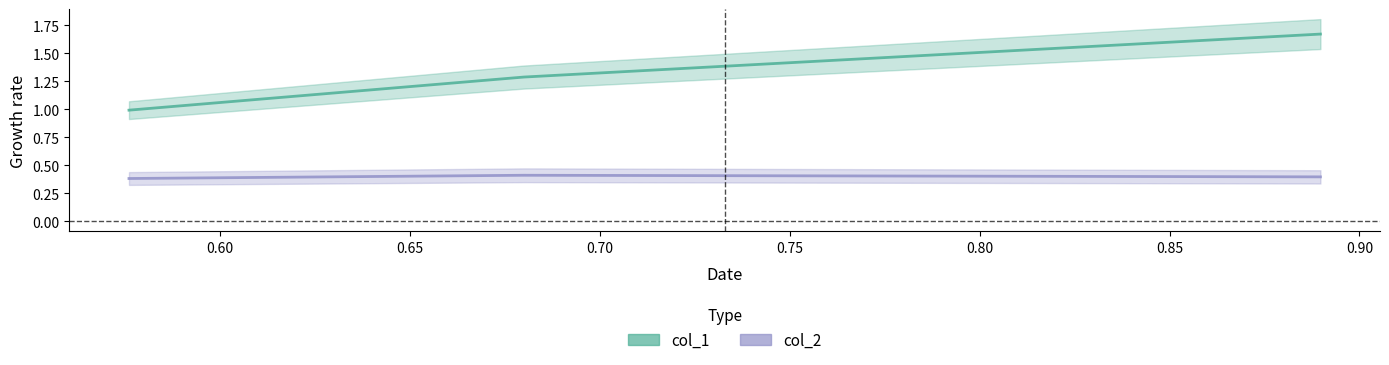

What are all the series names shown in the legend?

col_1, col_2